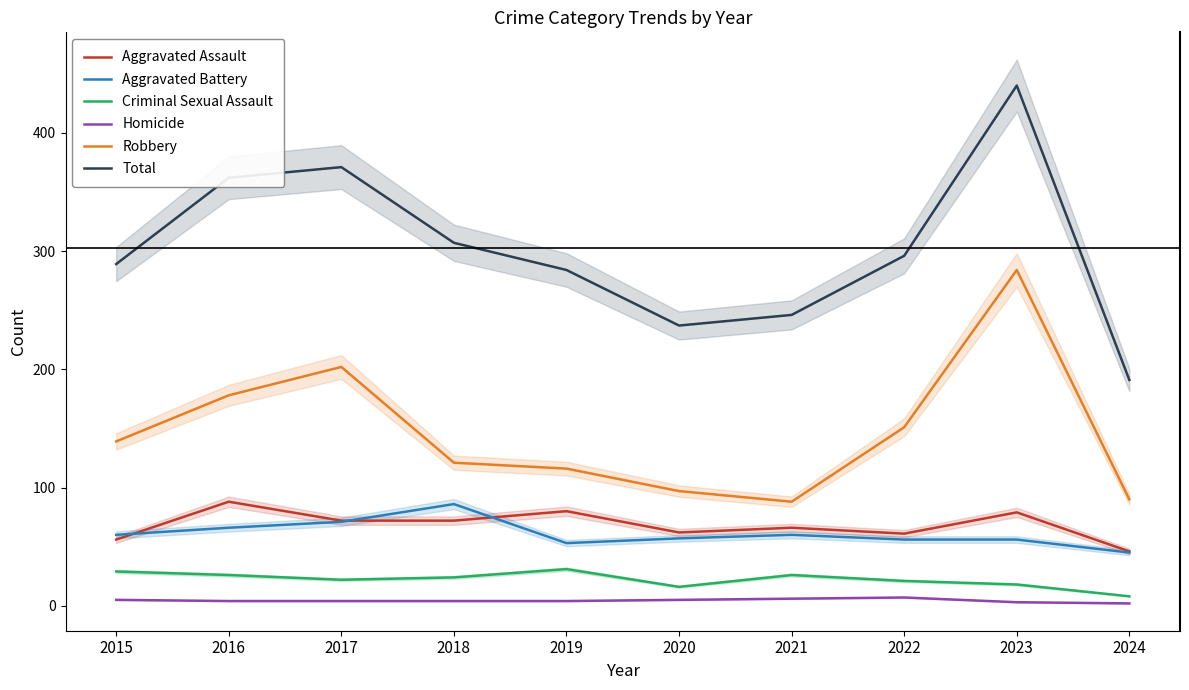

Does the chart have visible grid lines?

No